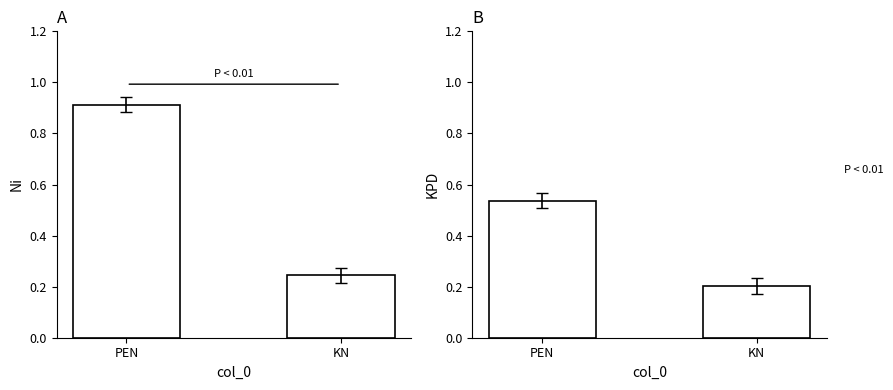

Is the value of Ni at PEN greater than the value of KPD at PEN?

Yes